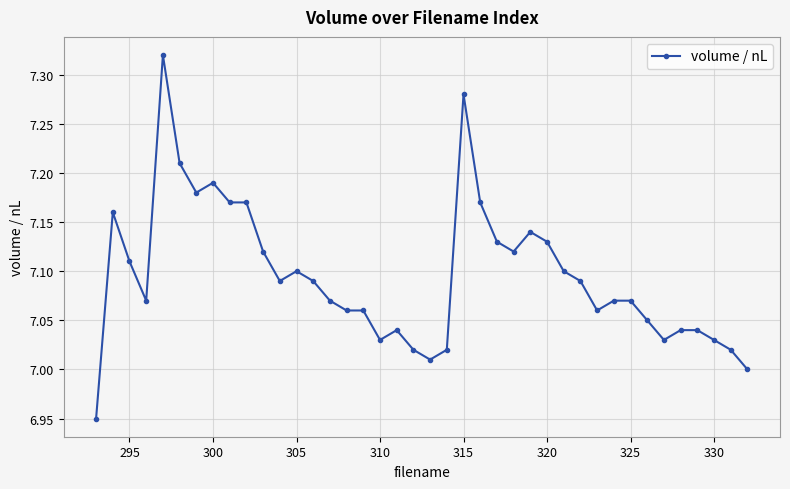

What is the sum of all values?

283.8